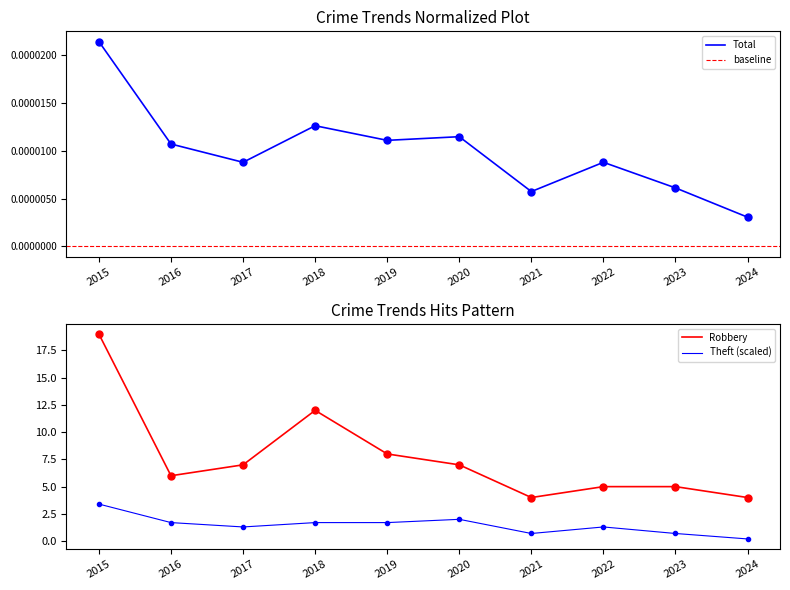

At which label does Robbery first exceed 7?

2015